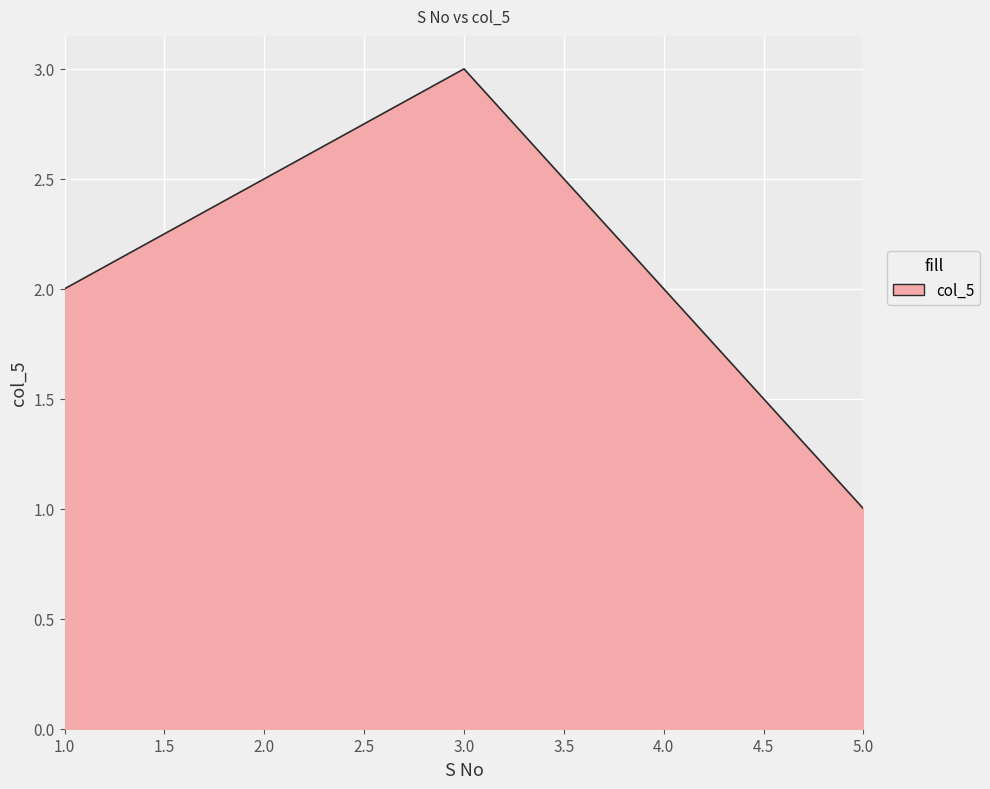

List the labels in order of value, largest first.

3.0, 2.0, 1.0, 5.0